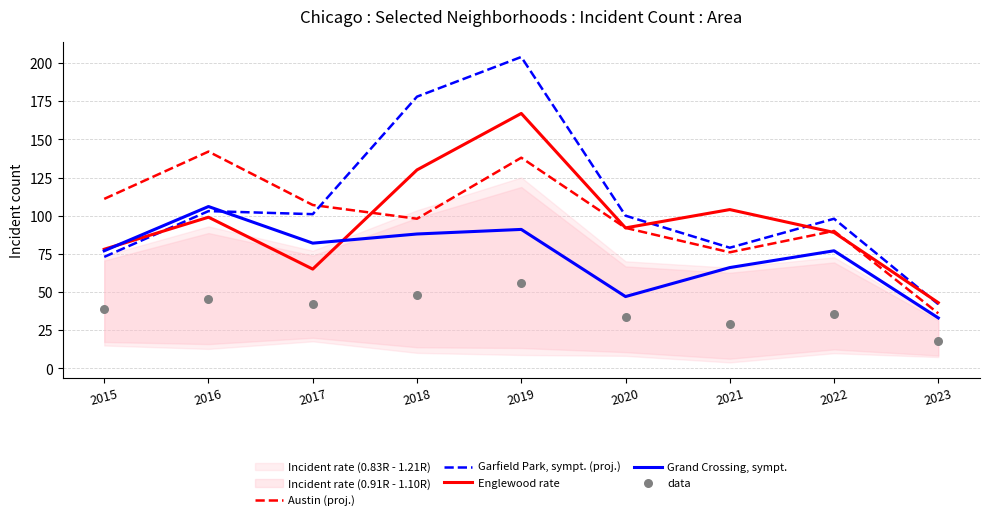

Which series reaches the maximum Y coordinate?

Garfield Park, sympt. (proj.)